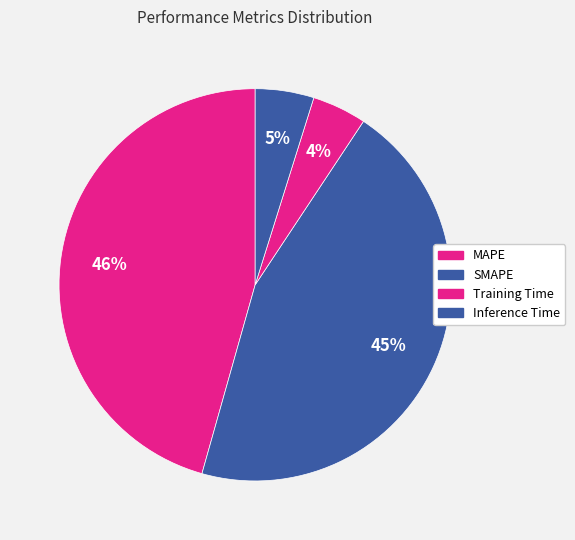

Does any single category account for the majority?

No